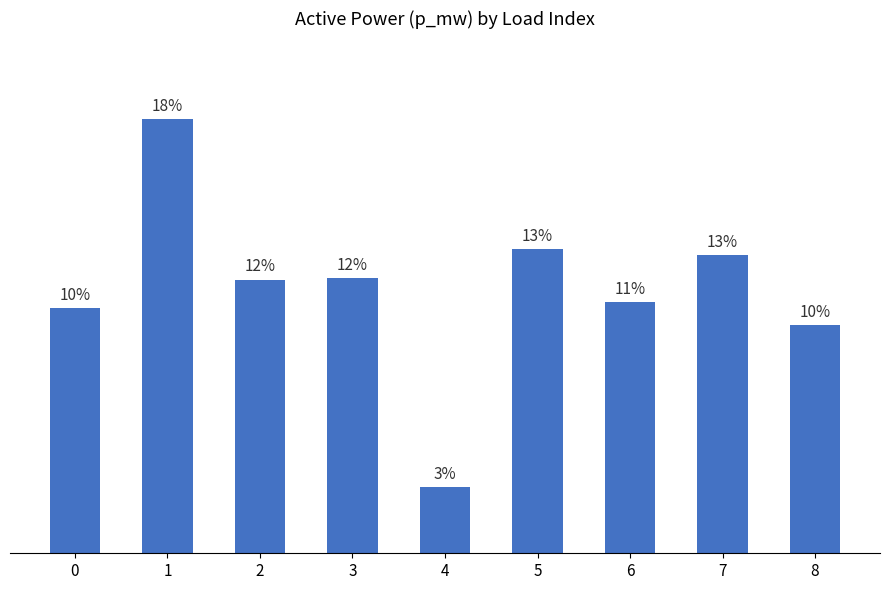

At which category does the chart reach its peak across all series?

1